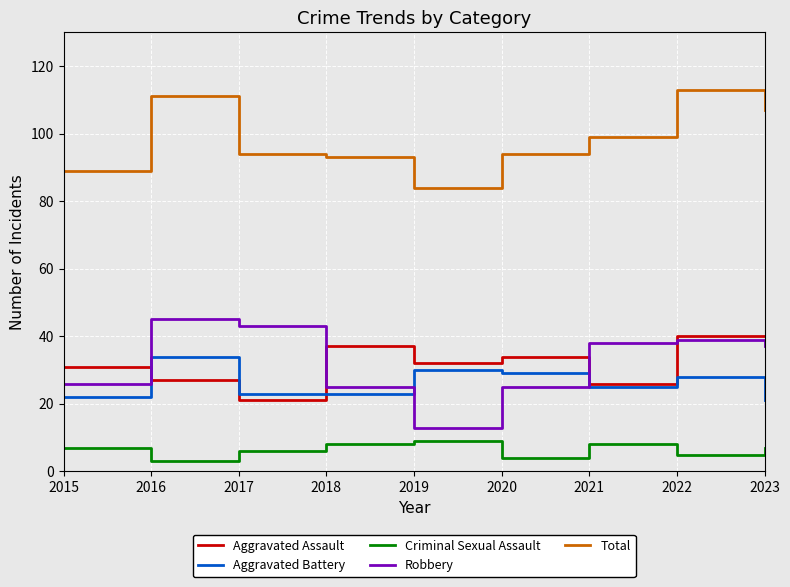

What is the difference between the second highest and minimum values in the Criminal Sexual Assault series?

5